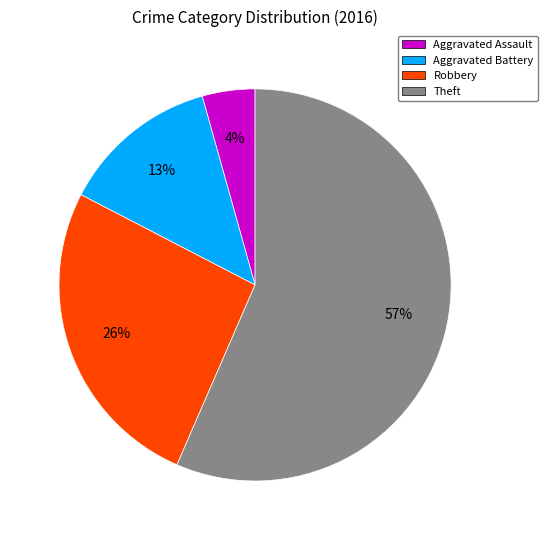

How many slices are in this pie chart?

4